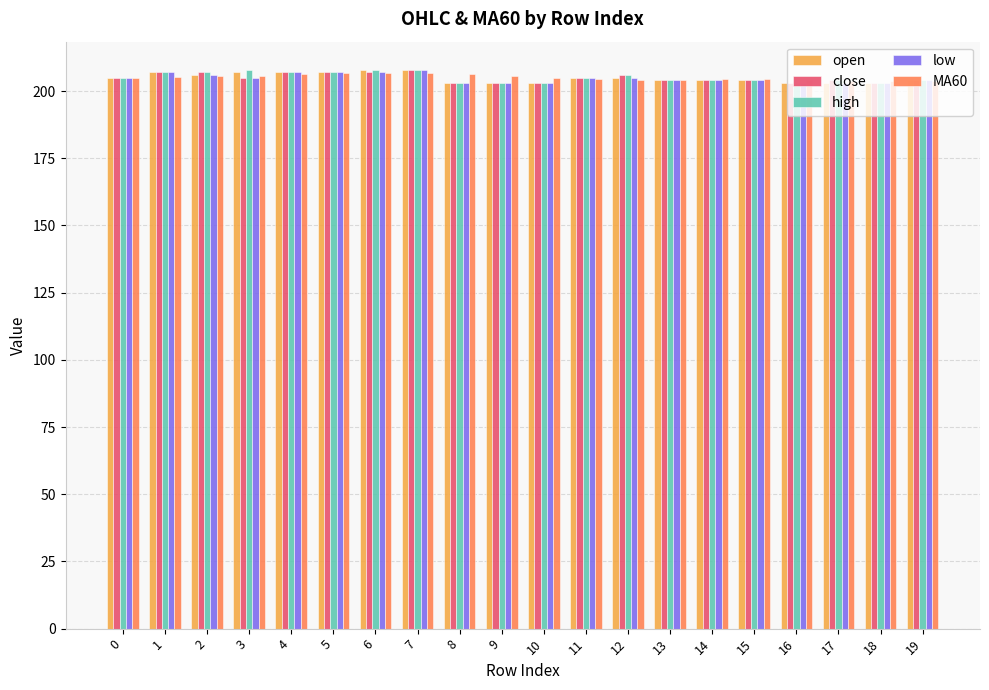

What is the average value of the low series?

204.8